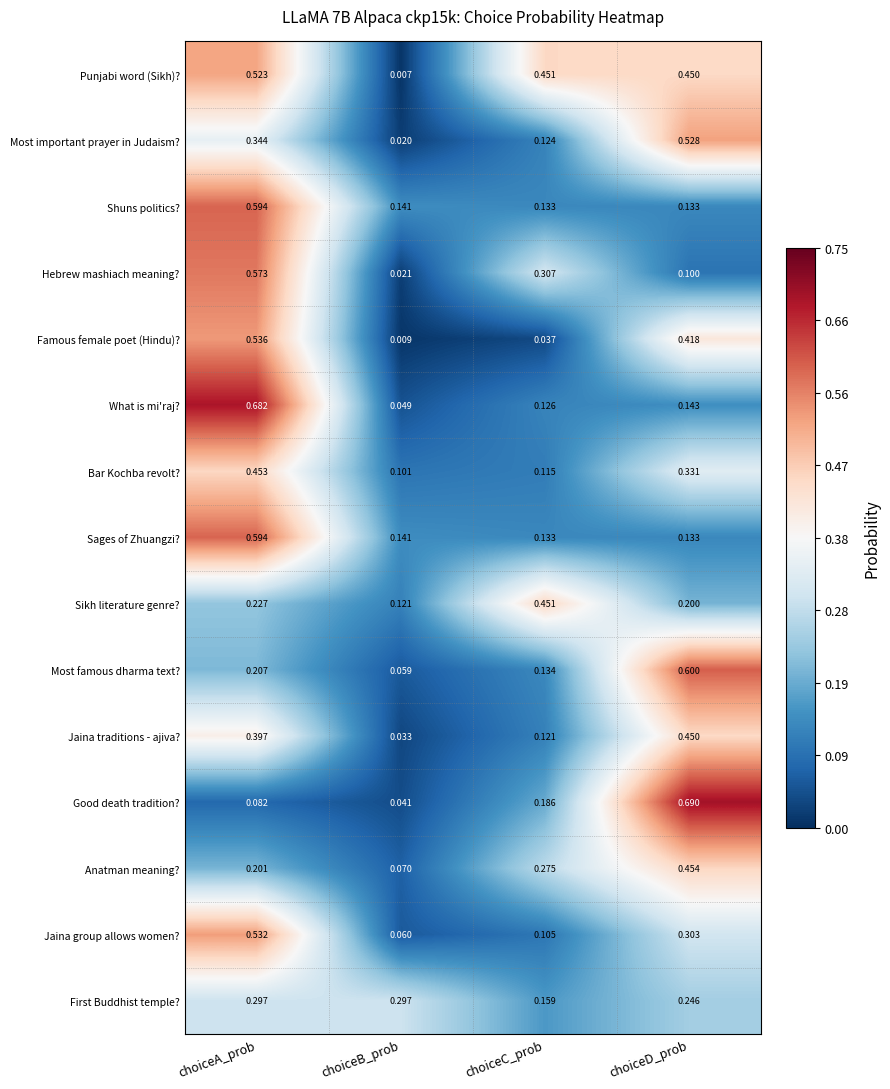

Which category has the lowest value in the Hebrew mashiach meaning? series?

choiceB_prob